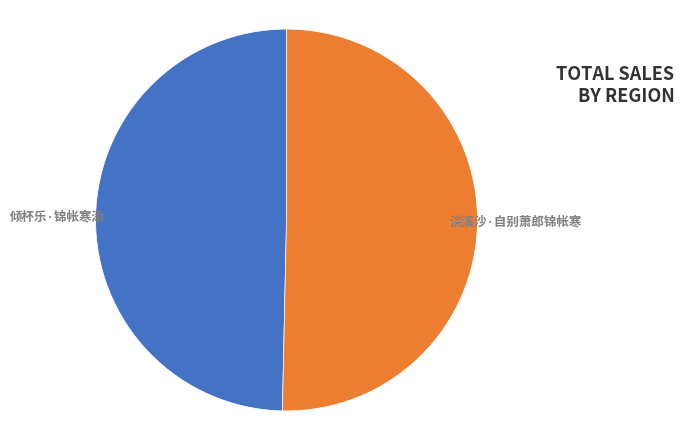

To the nearest percent, what percentage of the pie is 浣溪沙·自别萧郎锦帐寒?

50%